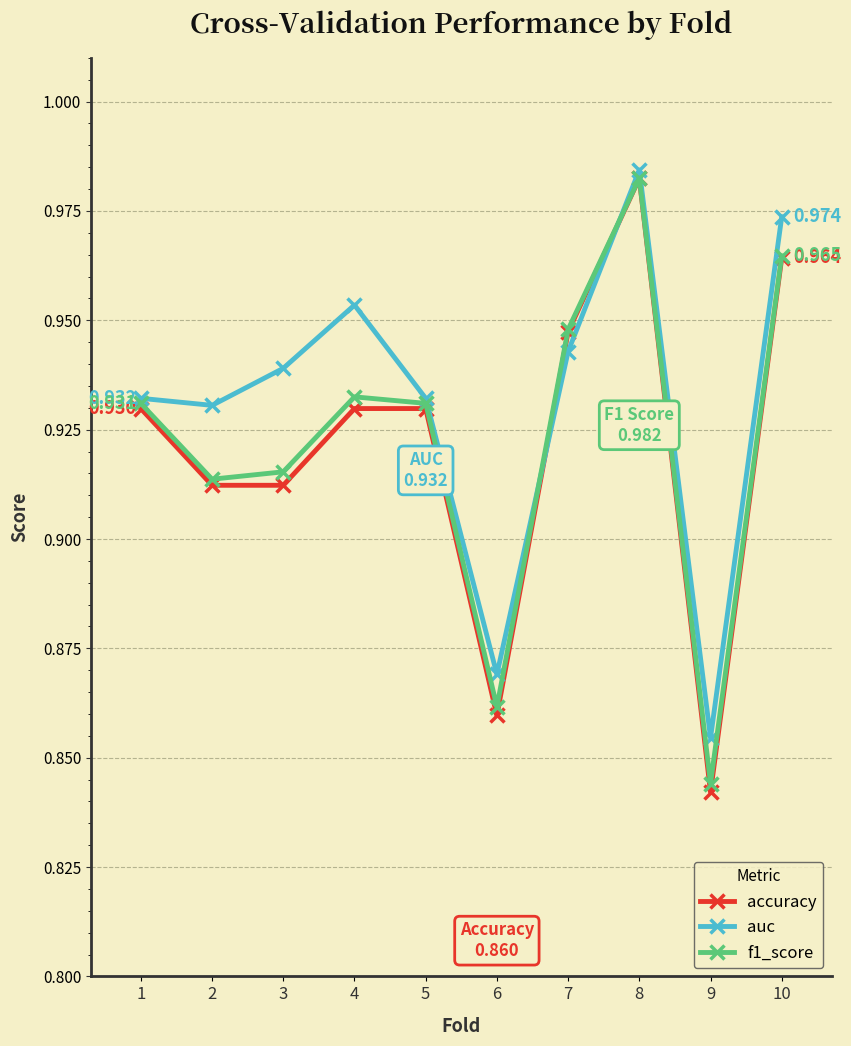

True or false: accuracy has more than 2 points higher than both neighbors.

False